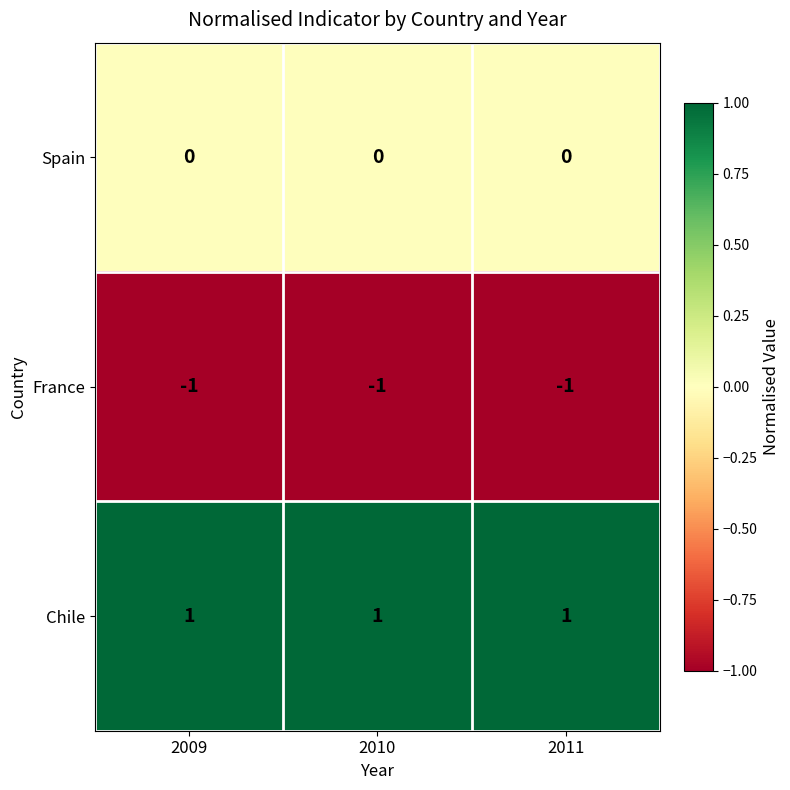

Rank the series by their average value, from highest to lowest.

Chile, Spain, France